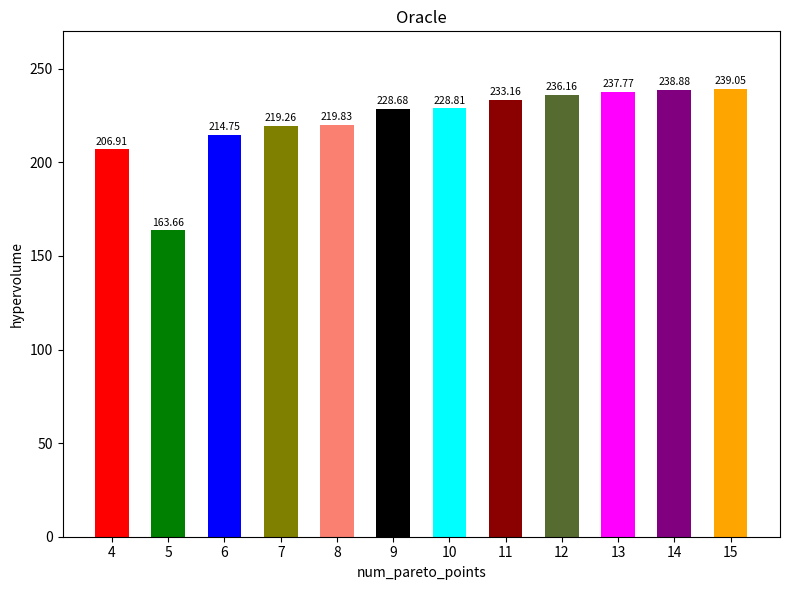

Rank the categories by value from highest to lowest.

15, 14, 13, 12, 11, 10, 9, 8, 7, 6, 4, 5